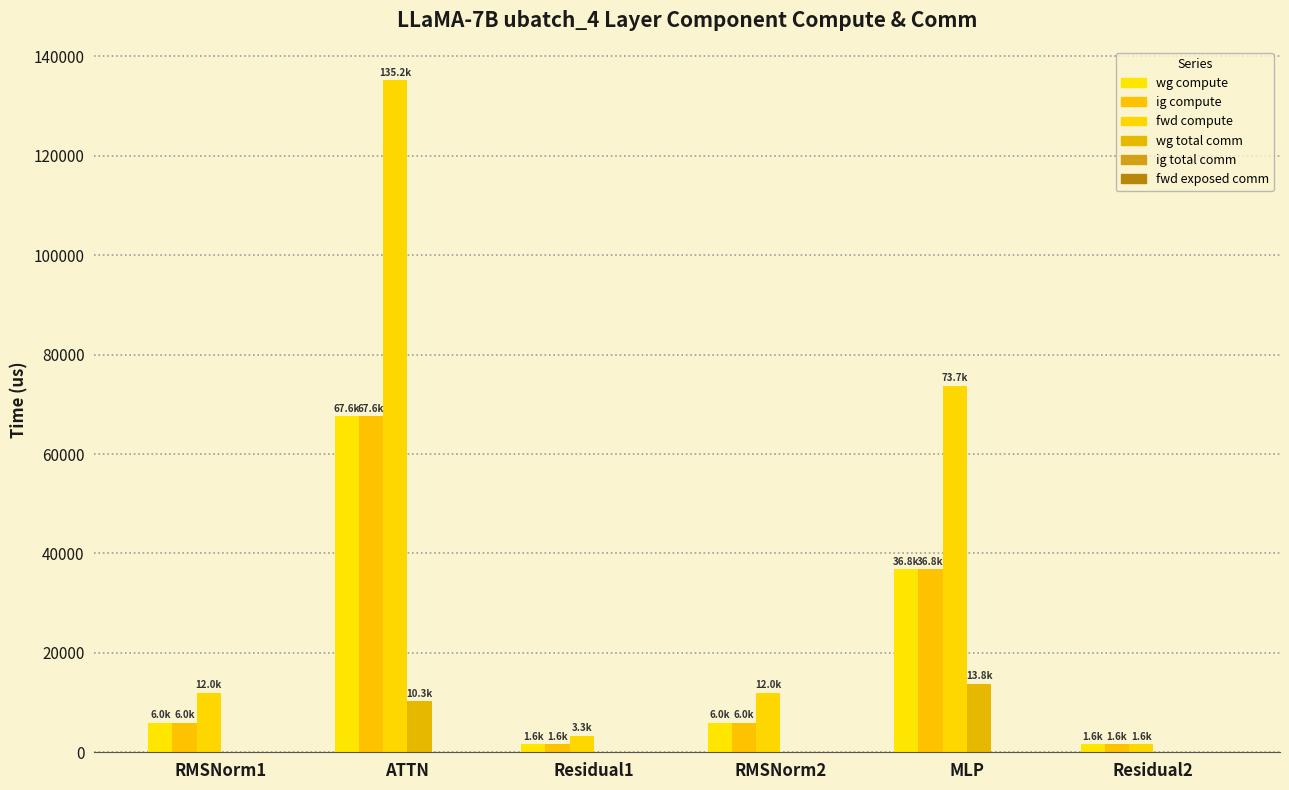

Which series has the widest spread of values?

fwd compute